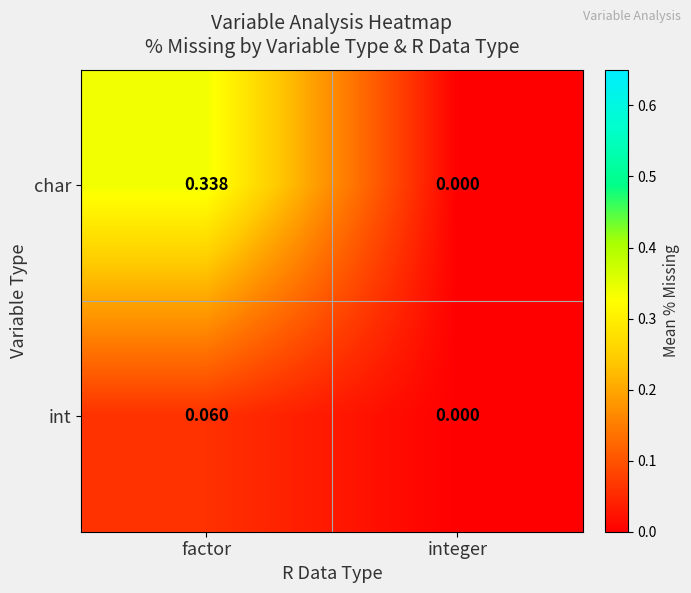

At which label does char reach its minimum?

integer